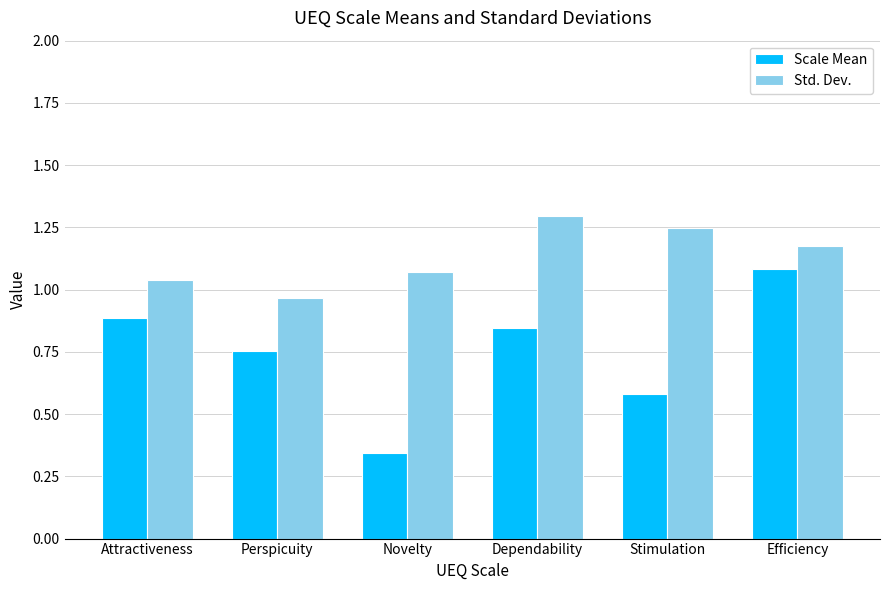

True or false: Std. Dev. has a value of 1.6 at Perspicuity.

False